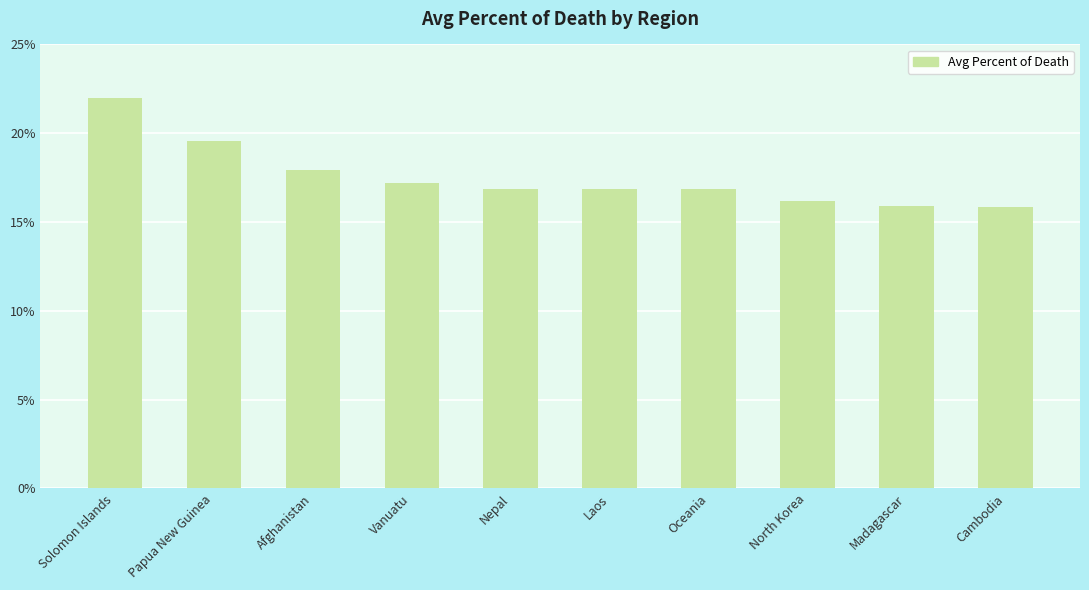

What is the ratio of the value at Vanuatu to the value at Madagascar?

1.1